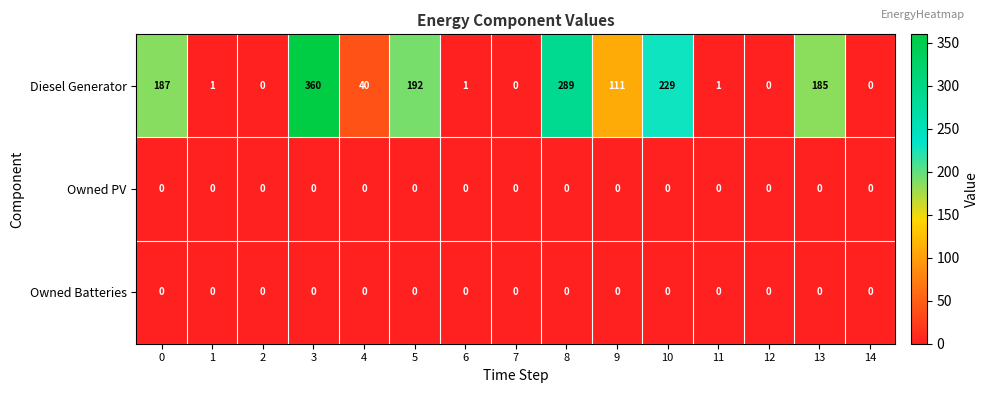

What is the difference between the maximum and second lowest values in the Diesel Generator series?

360